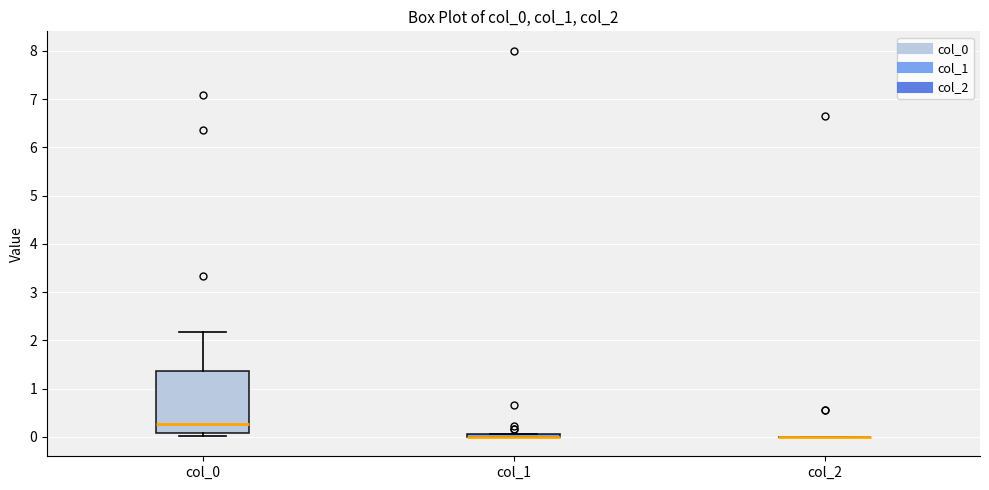

Comparing the boxes themselves (not the whiskers), which one is the tallest?

col_0